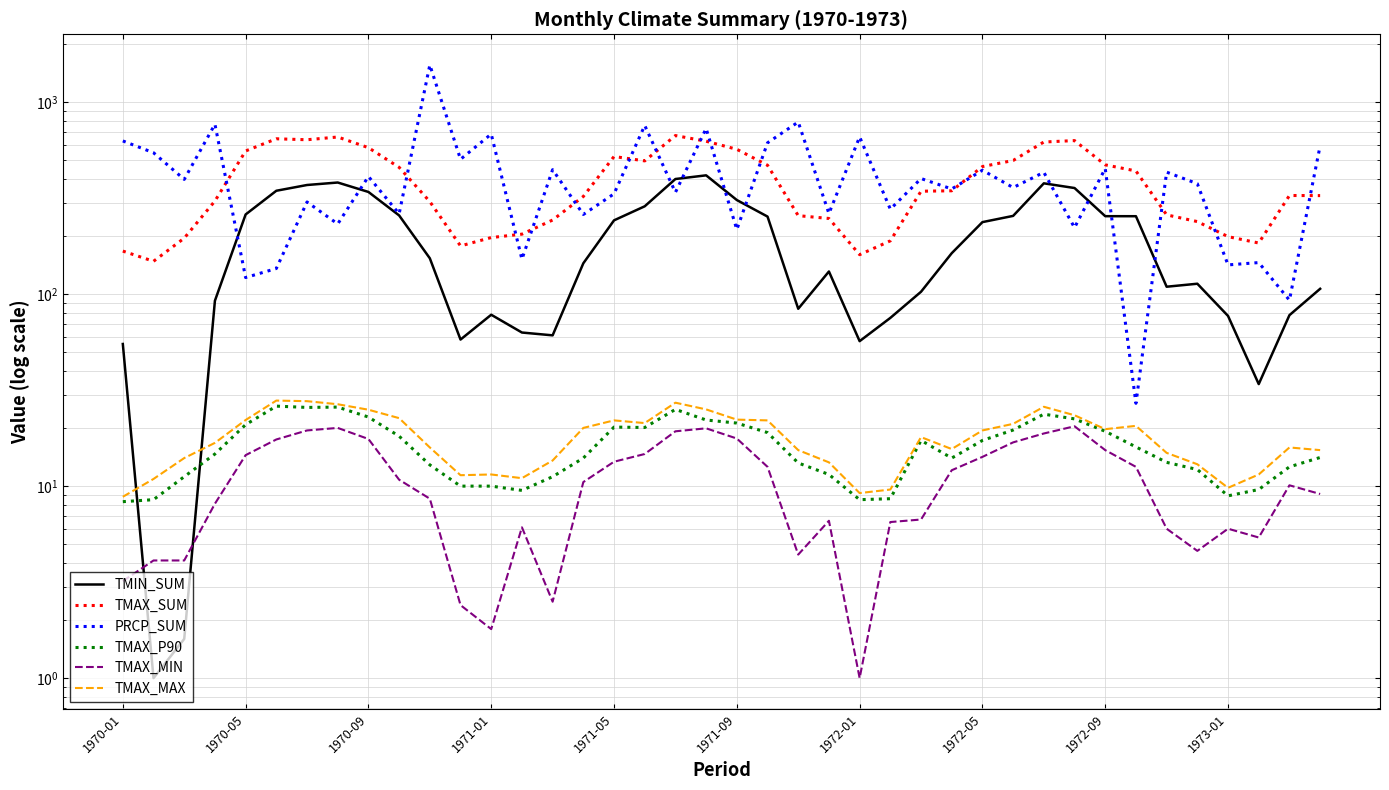

Which series changed the most between 16 and 37?

TMAX_SUM